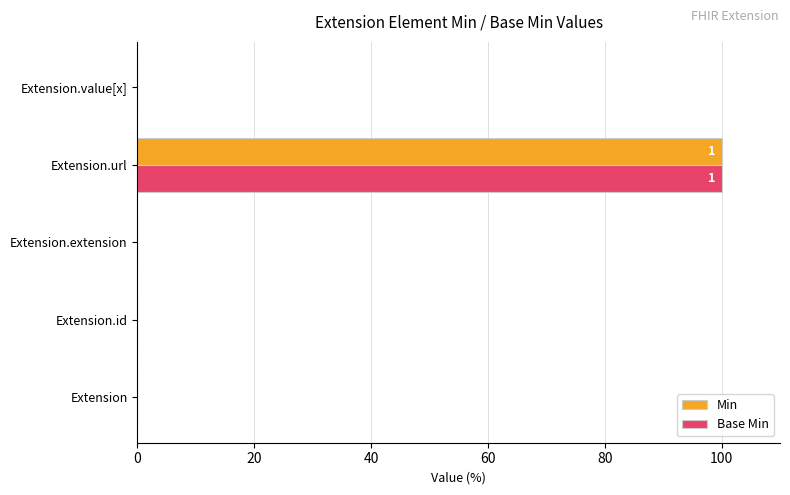

Is it true that Min equals 0 at Extension.id?

True